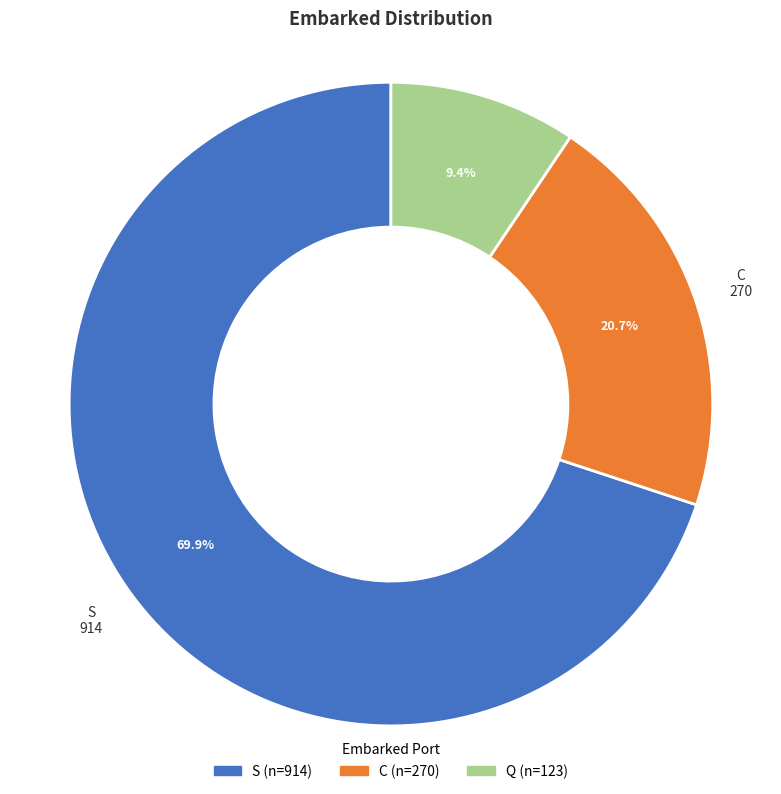

Is it true that S is 56% of the pie?

False